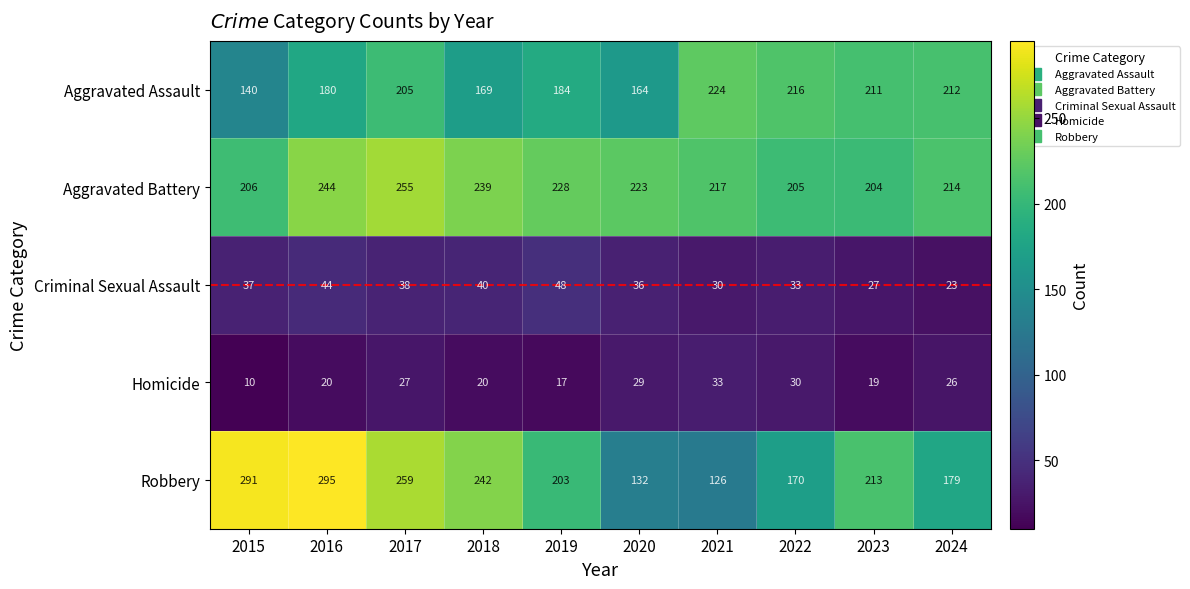

What is the difference between the highest and lowest values at 2016?

275